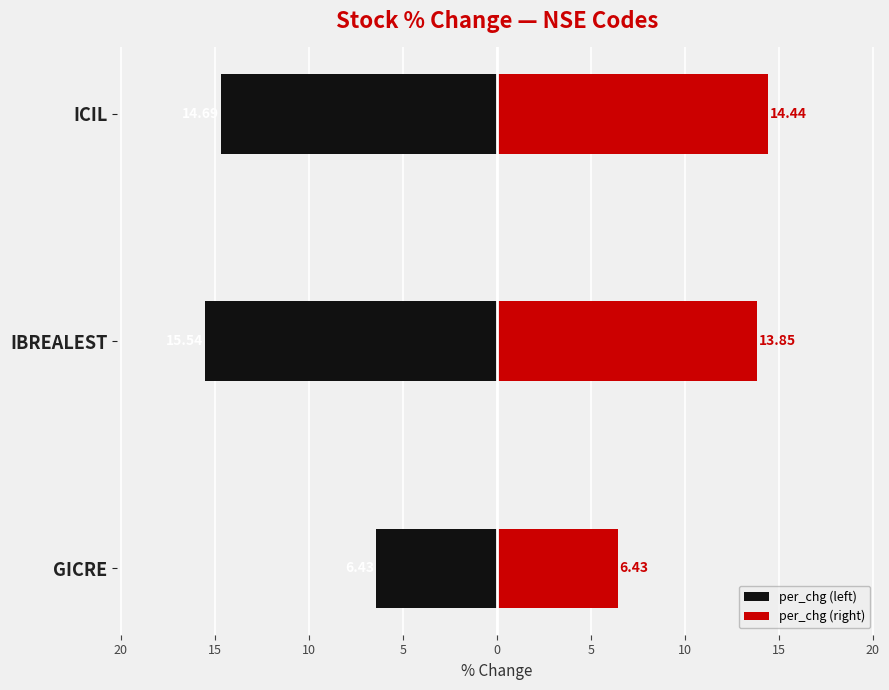

Rank the series at ICIL from highest to lowest value.

per_chg (right), per_chg (left)